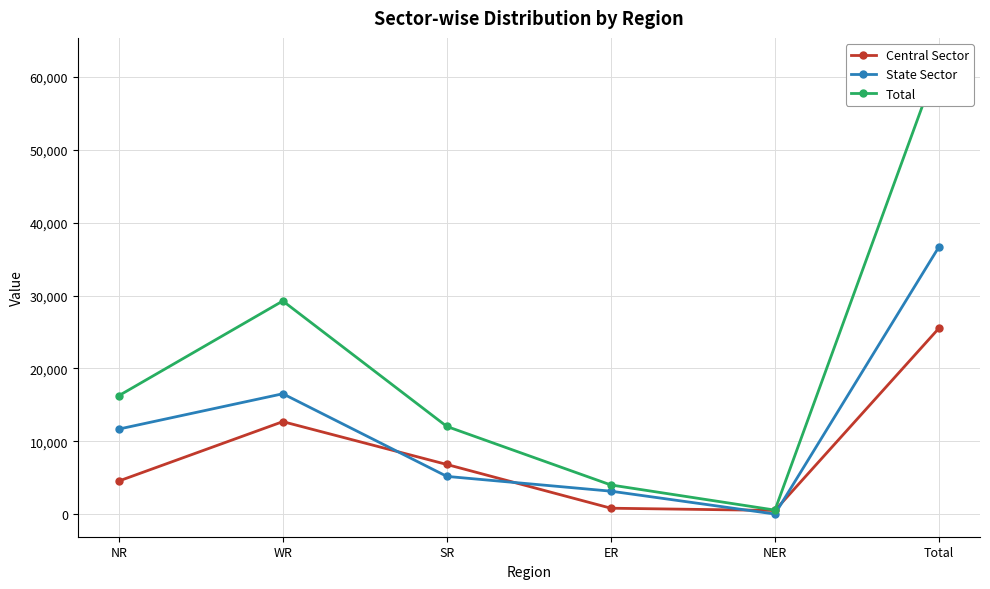

What is the sum of the State Sector values at NER and WR?

16585